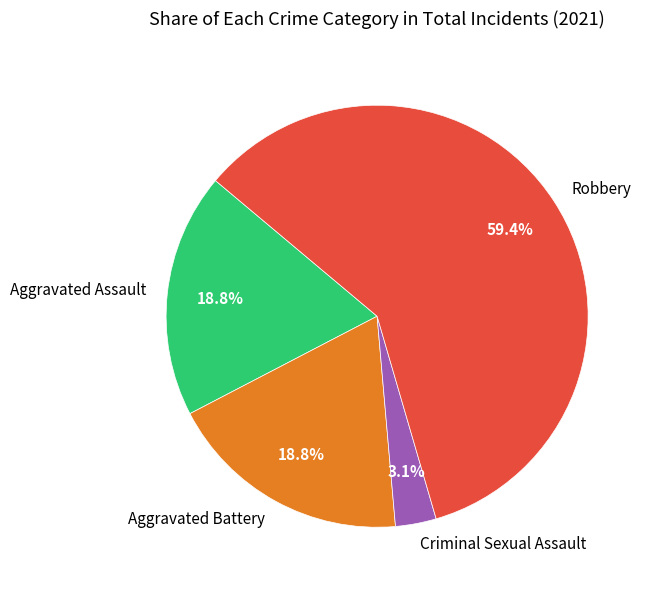

What percentage do Aggravated Battery and Criminal Sexual Assault together represent?

21.9%